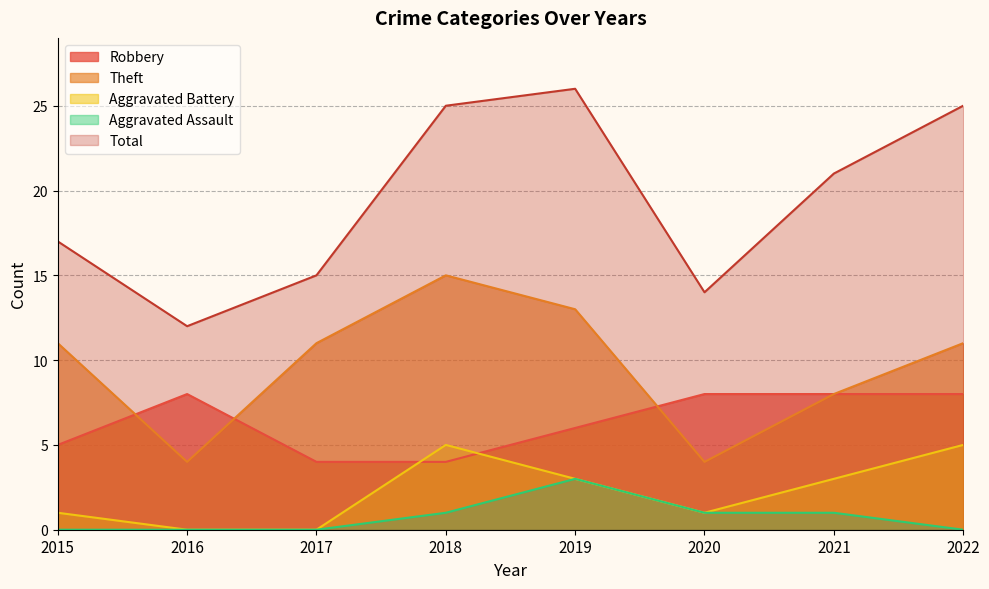

Count the number of categories in the chart.

8